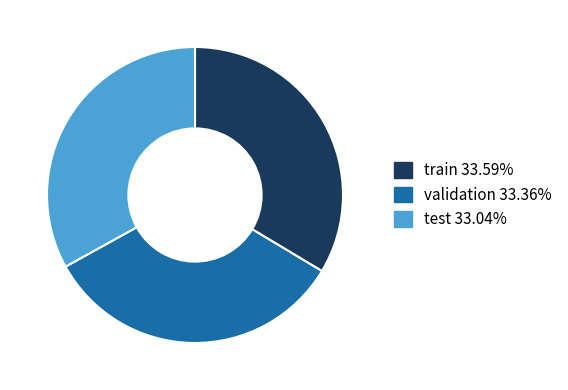

Is test the majority of the pie?

No